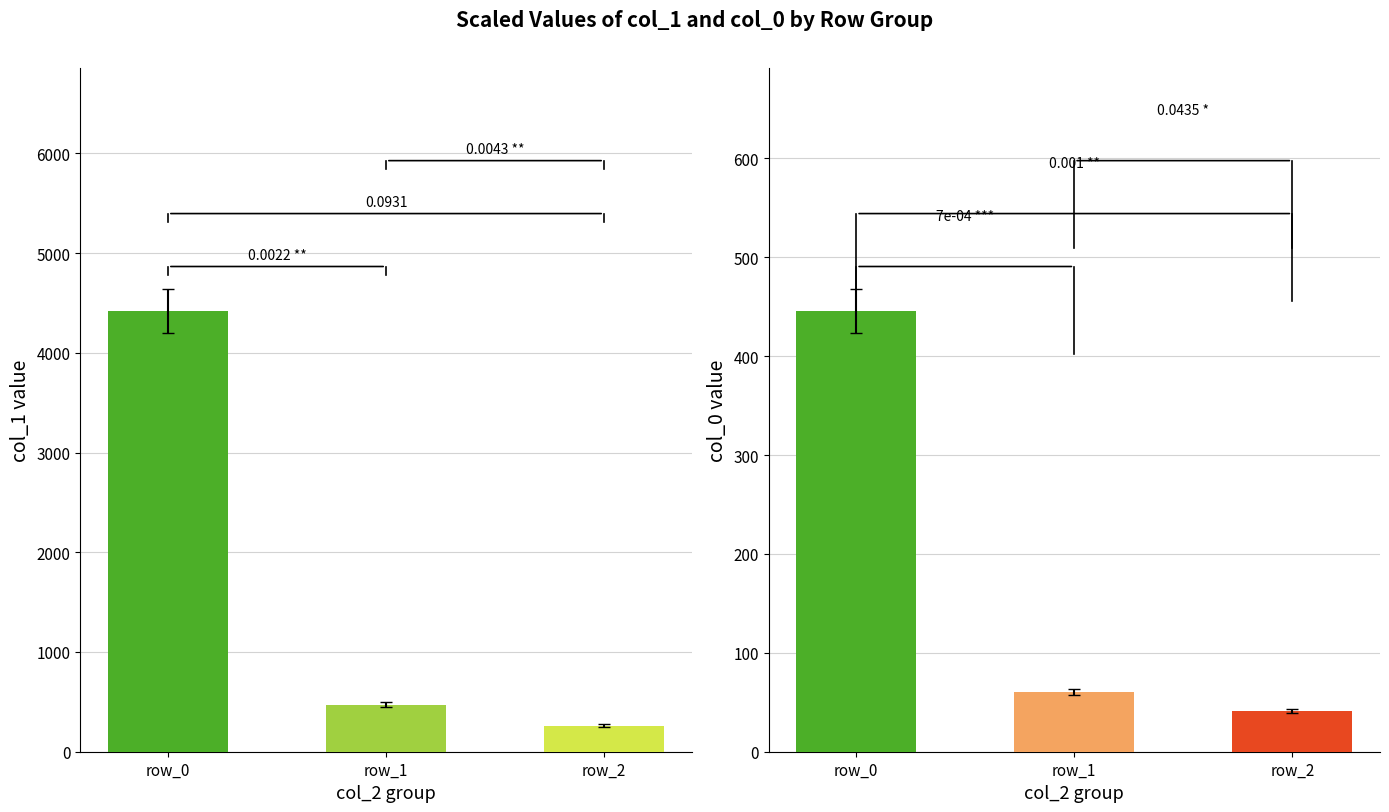

How many values in the col_0 series exceed 60?

1